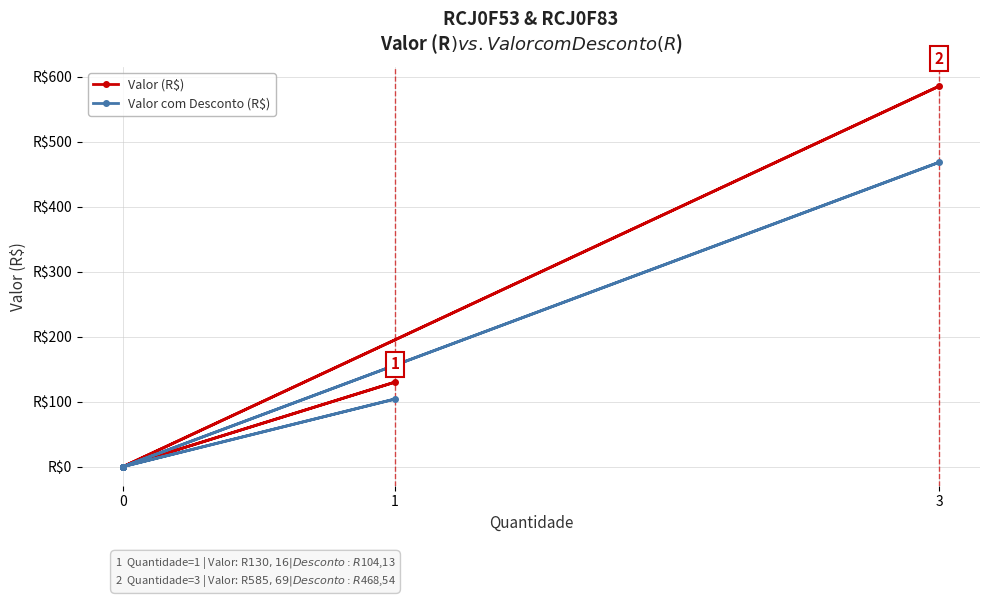

What is the greatest value displayed?

585.7